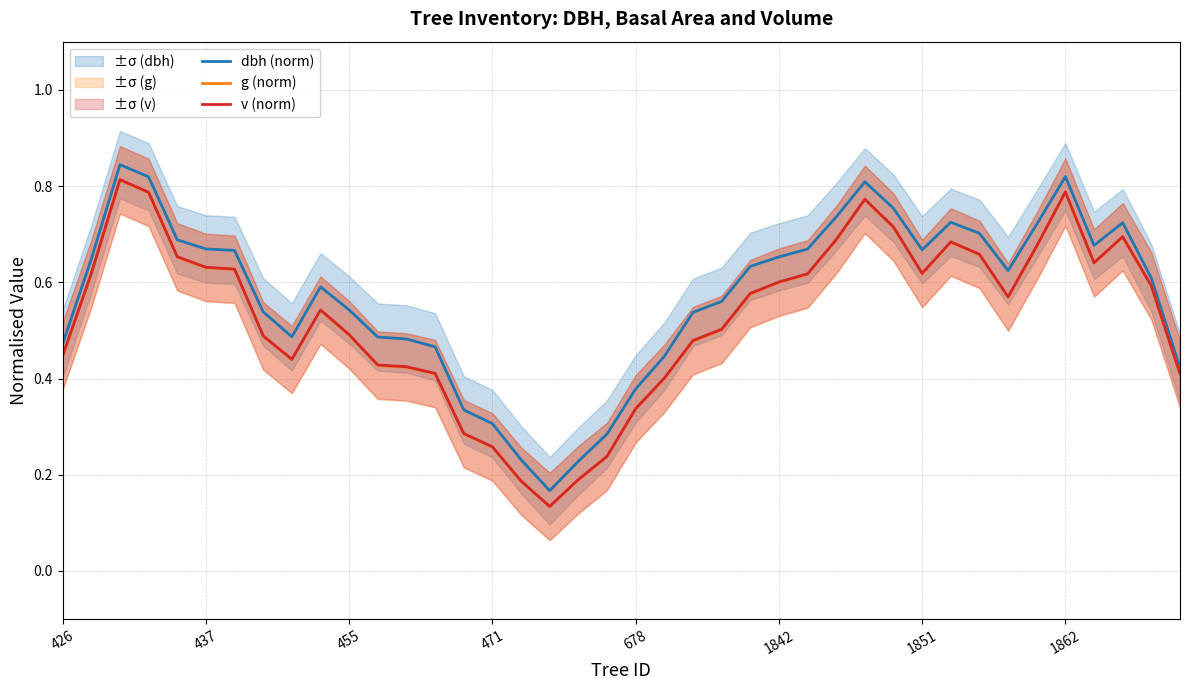

True or false: v (norm) and dbh (norm) cross at least once.

False